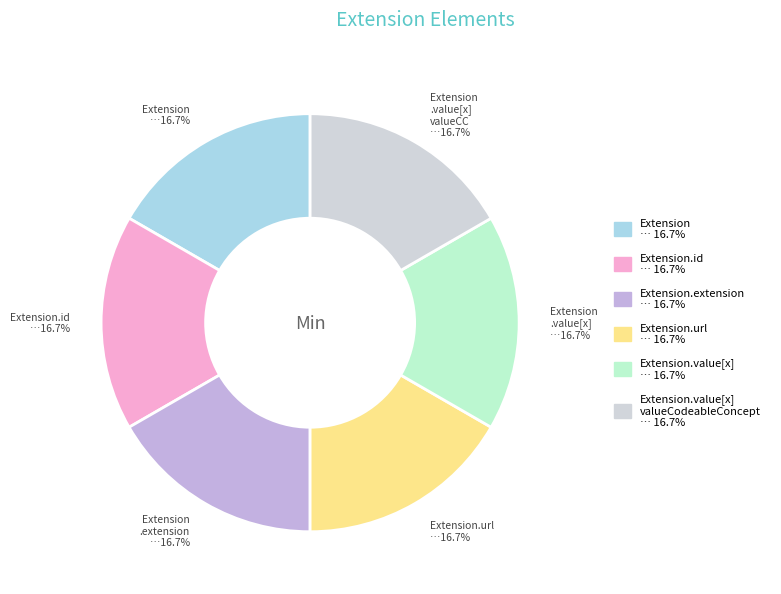

Count the number of slices in the pie.

6